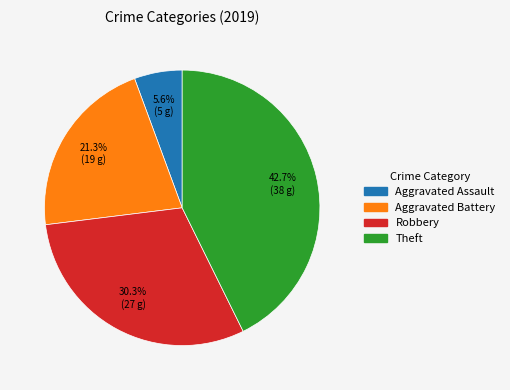

Is there any slice that represents more than half of the pie?

No